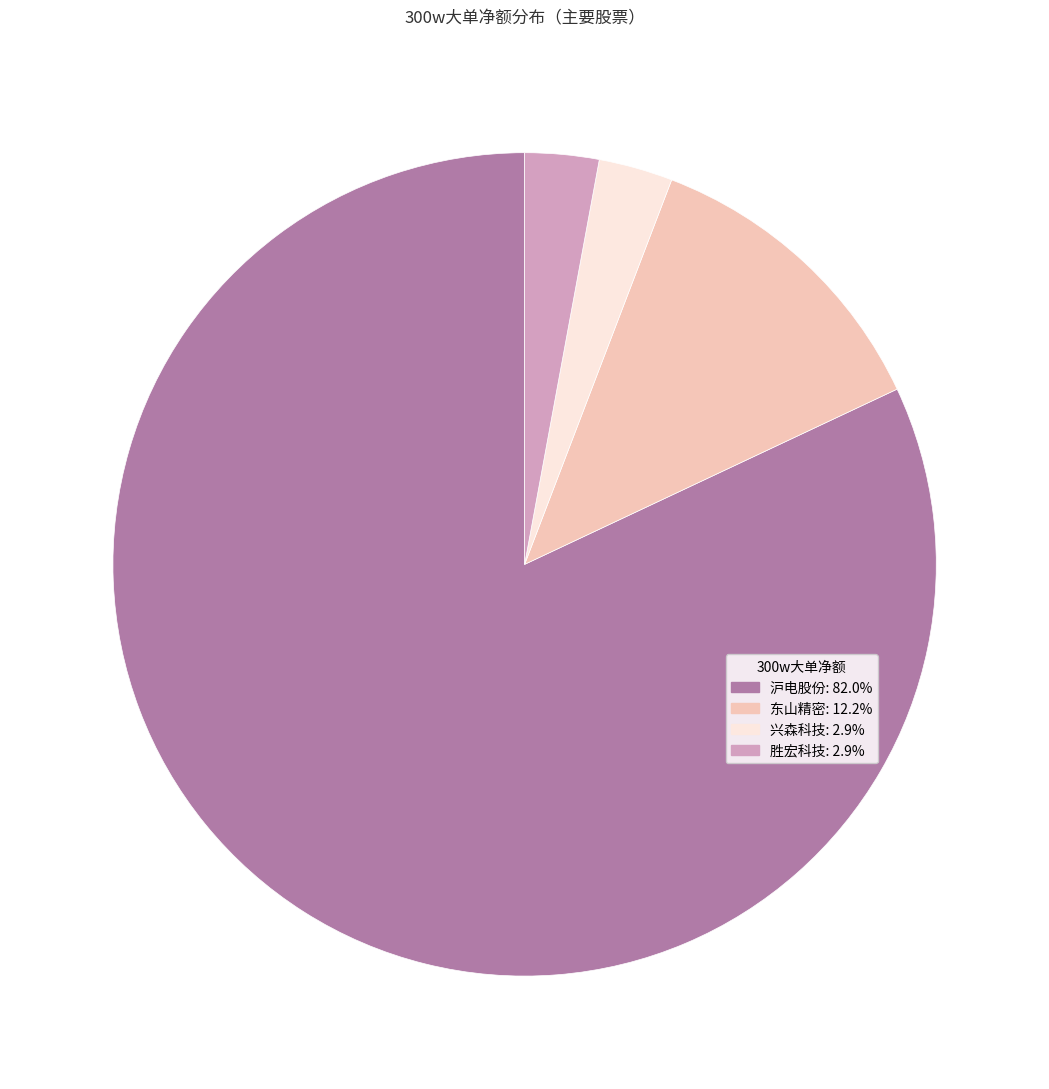

Is there a majority slice in this chart?

Yes